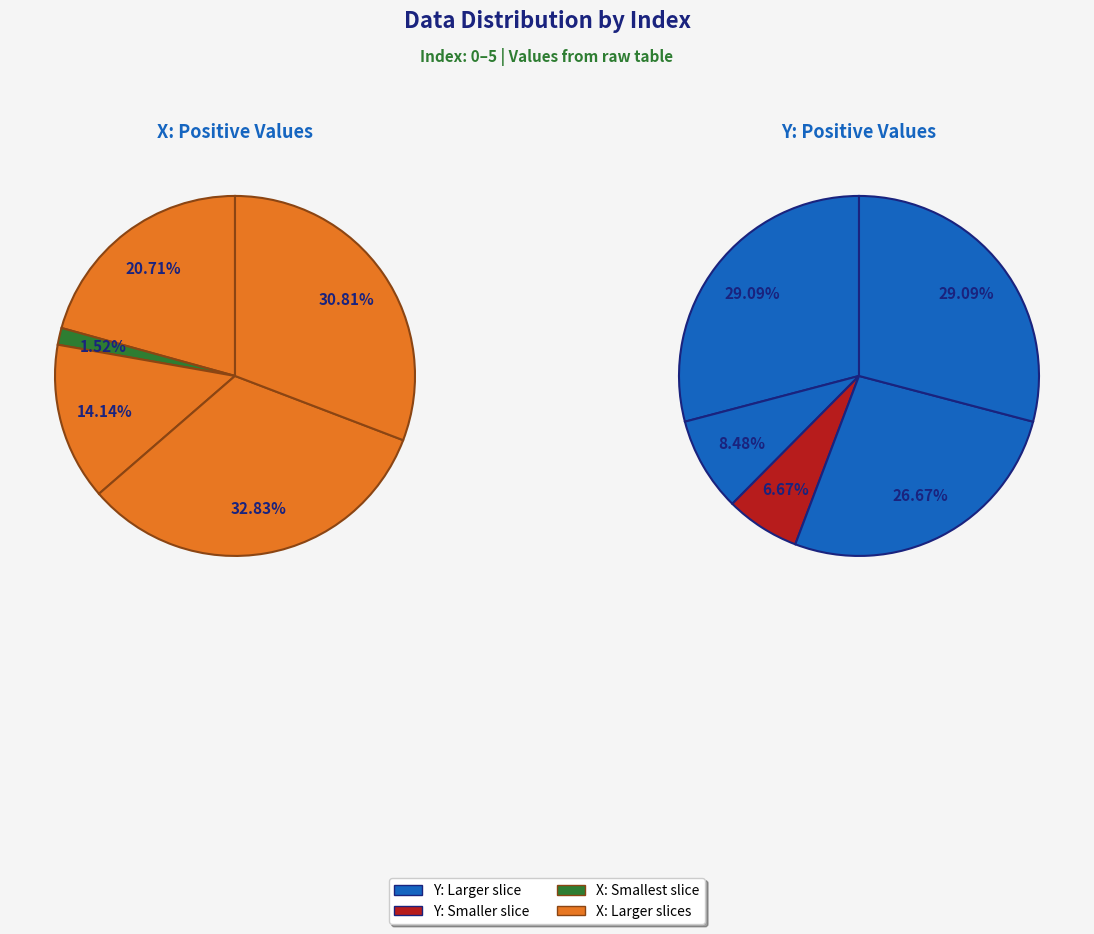

Does 2 represent more than half of the total?

No